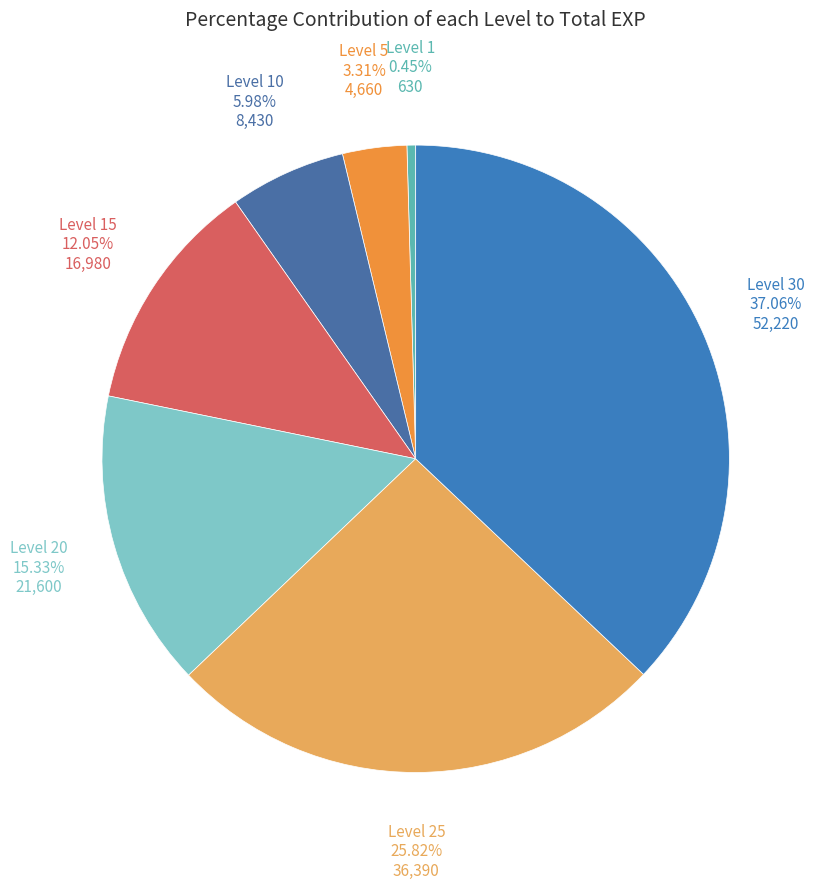

Rank the categories by value from highest to lowest.

Level 30, Level 25, Level 20, Level 15, Level 10, Level 5, Level 1